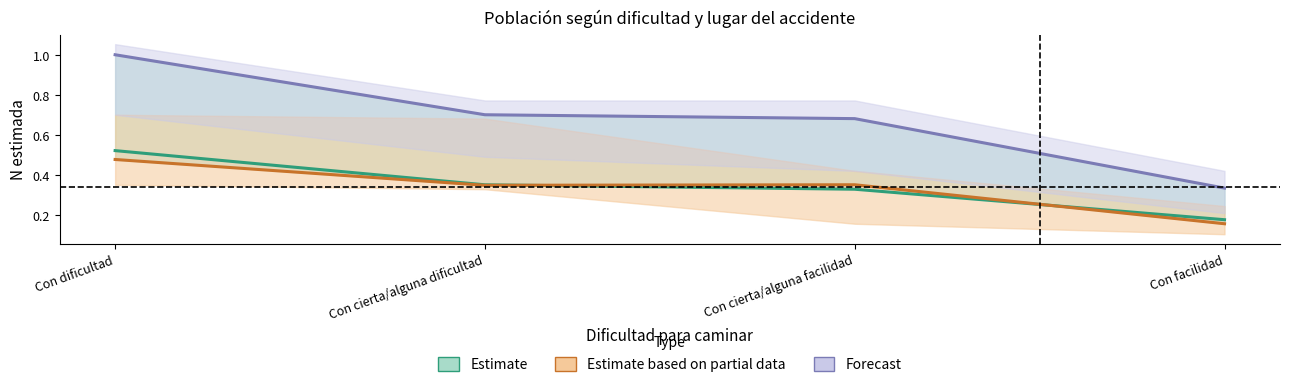

At which label is Estimate based on partial data closest to 0?

Con facilidad